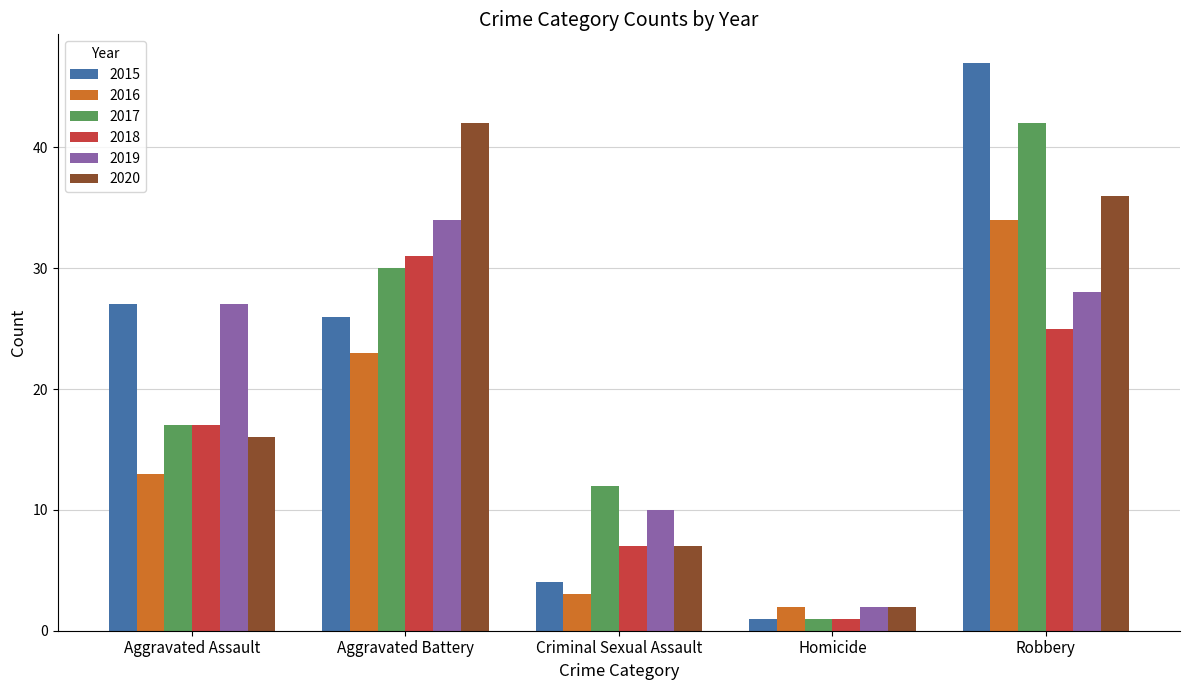

Count the 2020 values in the range 7 to 36.

3